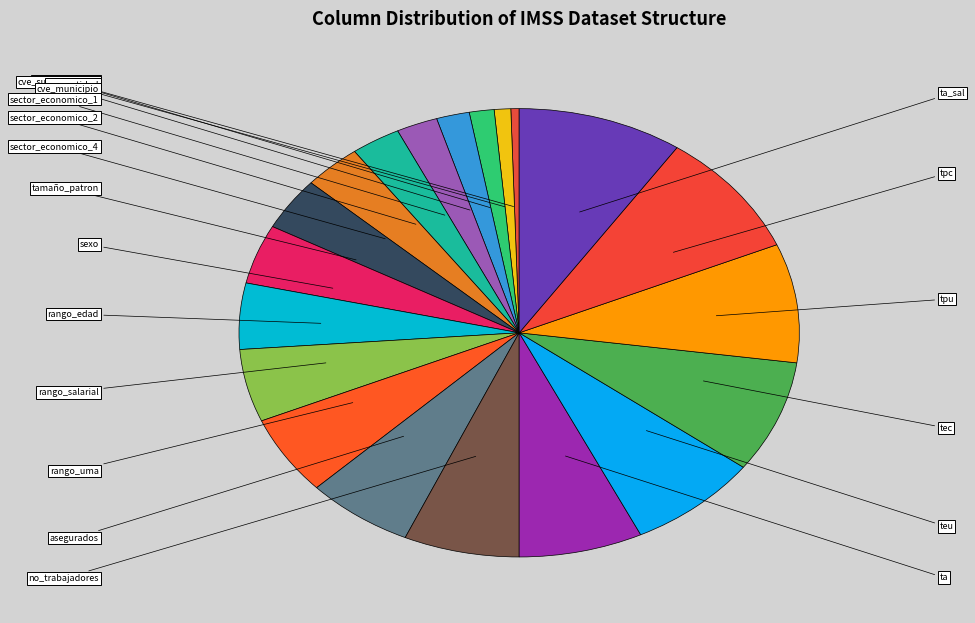

Which category has the biggest portion of the pie?

ta_sal